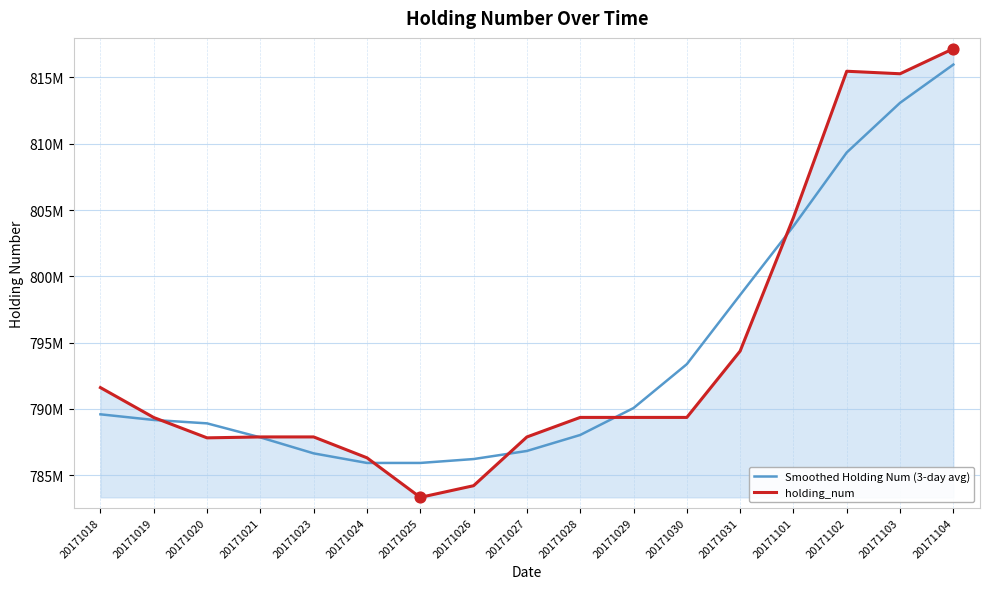

Does the chart have visible grid lines?

Yes